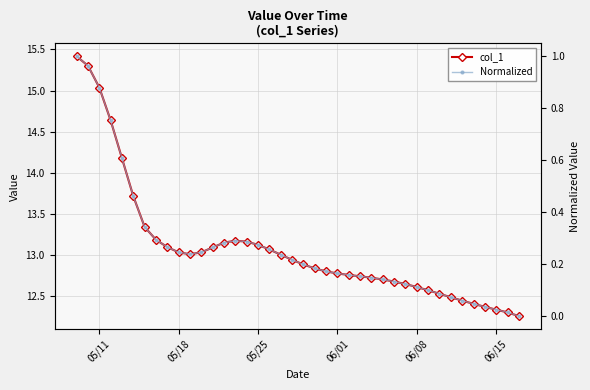

Which series has the largest total across all categories?

col_1